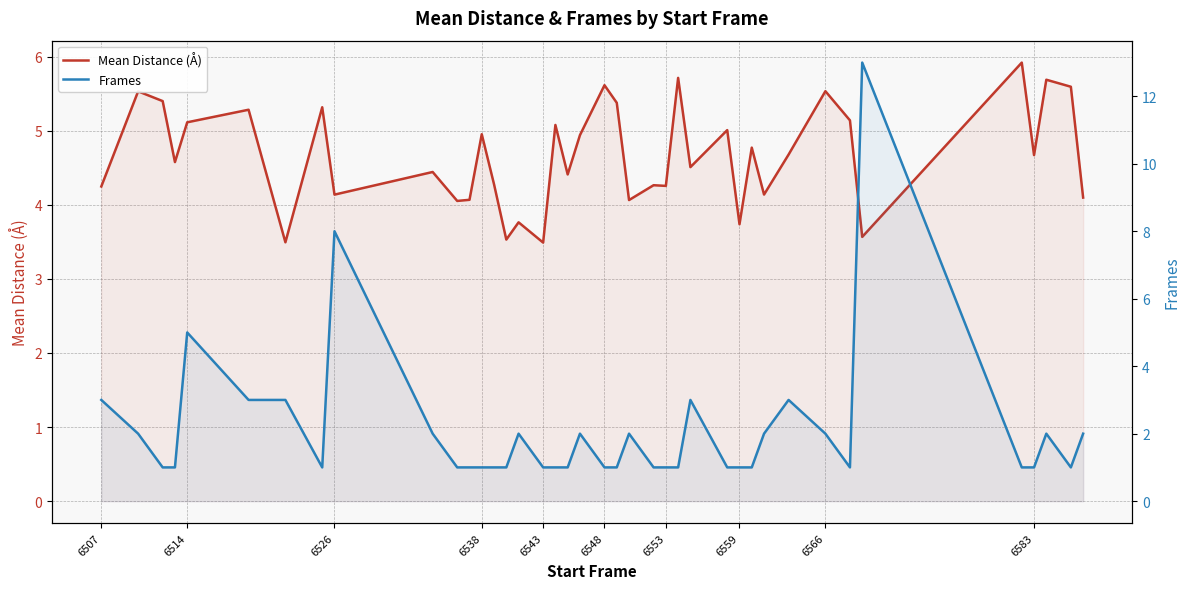

What is the maximum value for Frames?

13.0